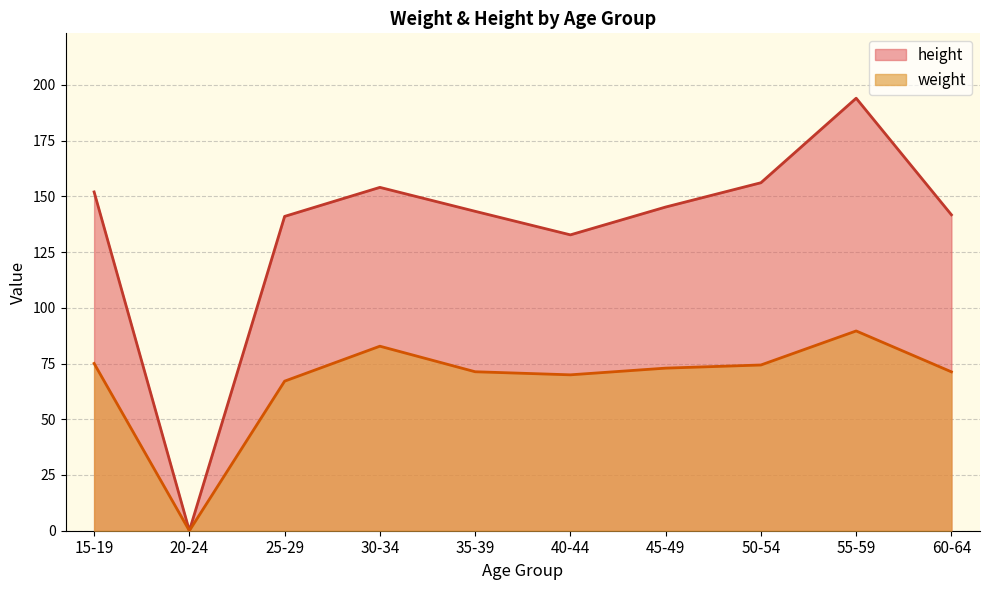

Where is height nearest to the value 96?

40-44